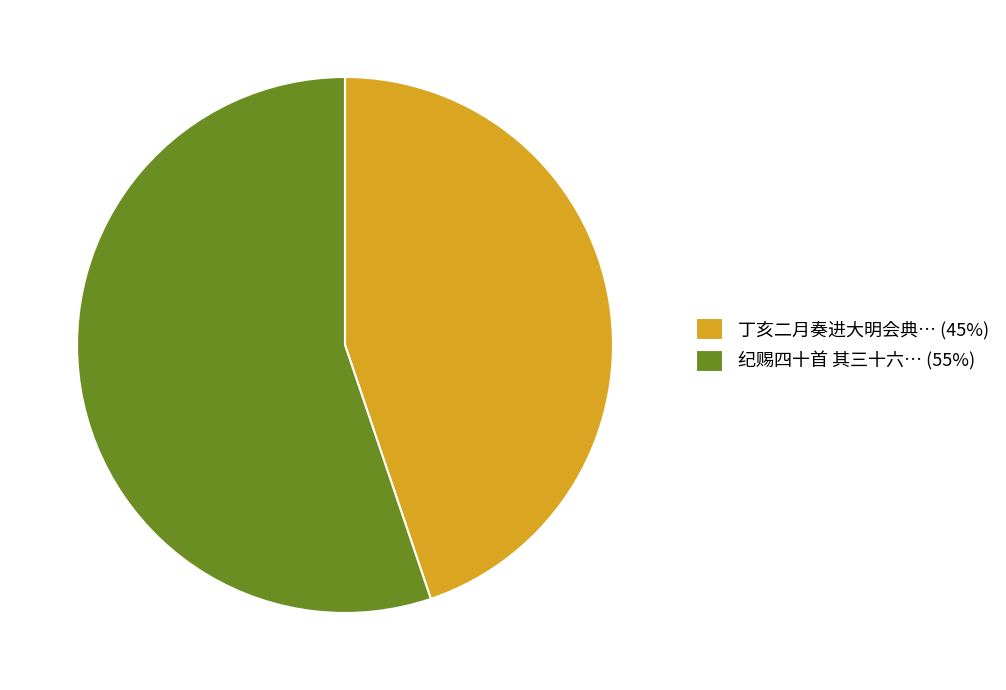

Rank the categories by value from highest to lowest.

纪赐四十首 其三十六… (55%), 丁亥二月奏进大明会典… (45%)